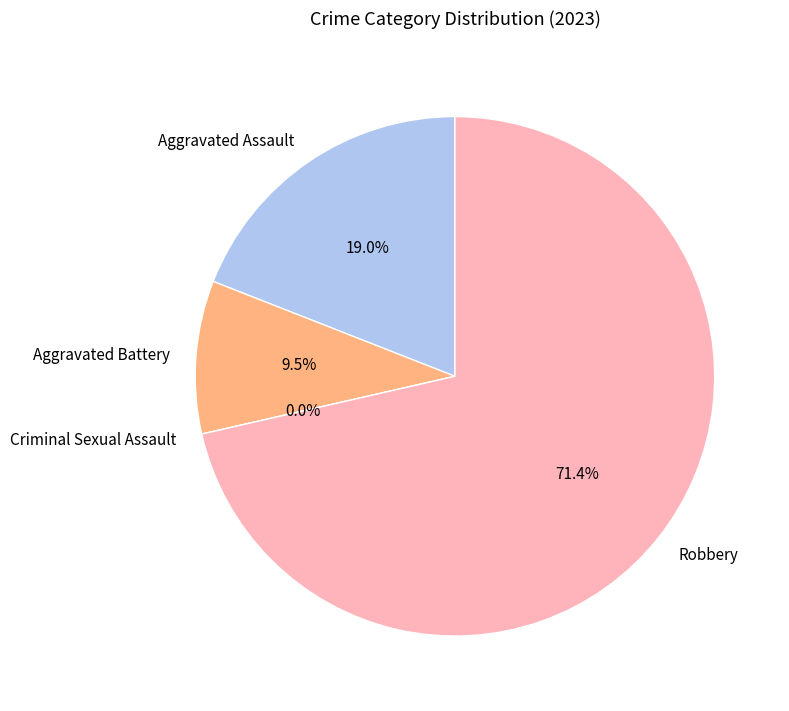

Count the number of slices in the pie.

4